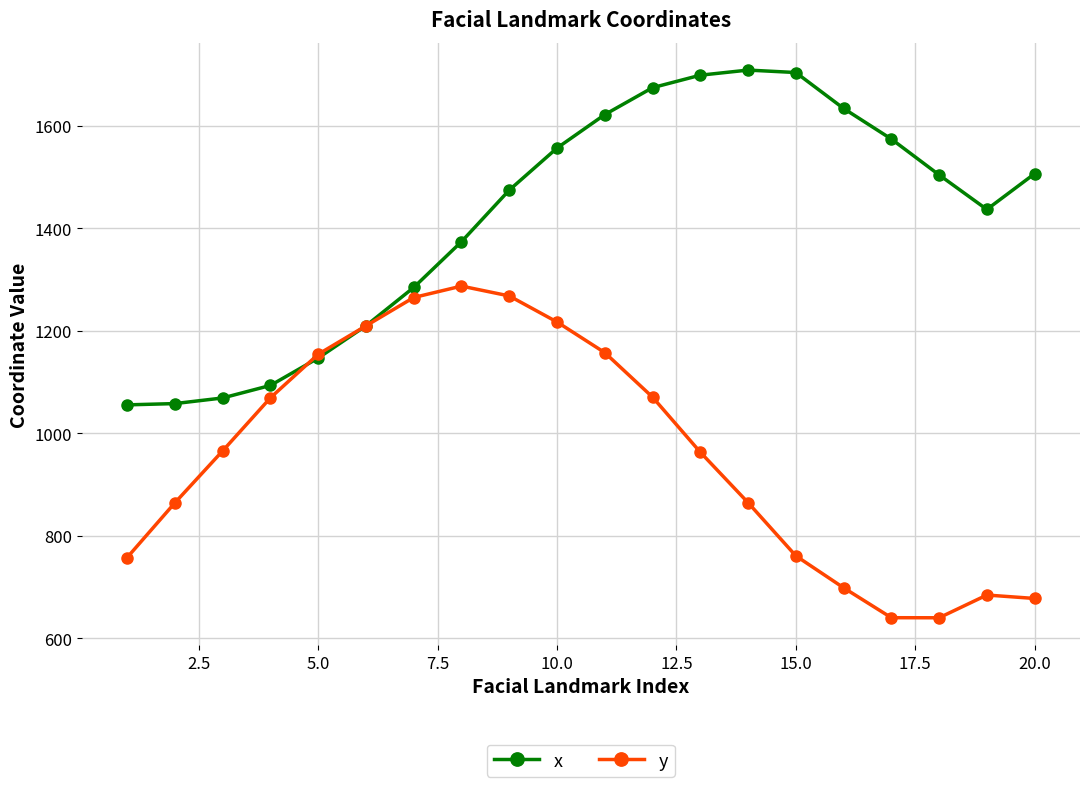

List the series in order of their peak value, highest first.

x, y